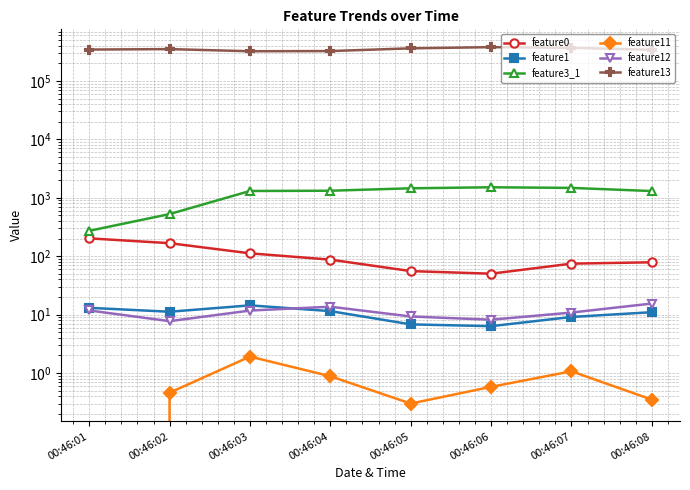

What is the sum of all feature1 values?

83.4